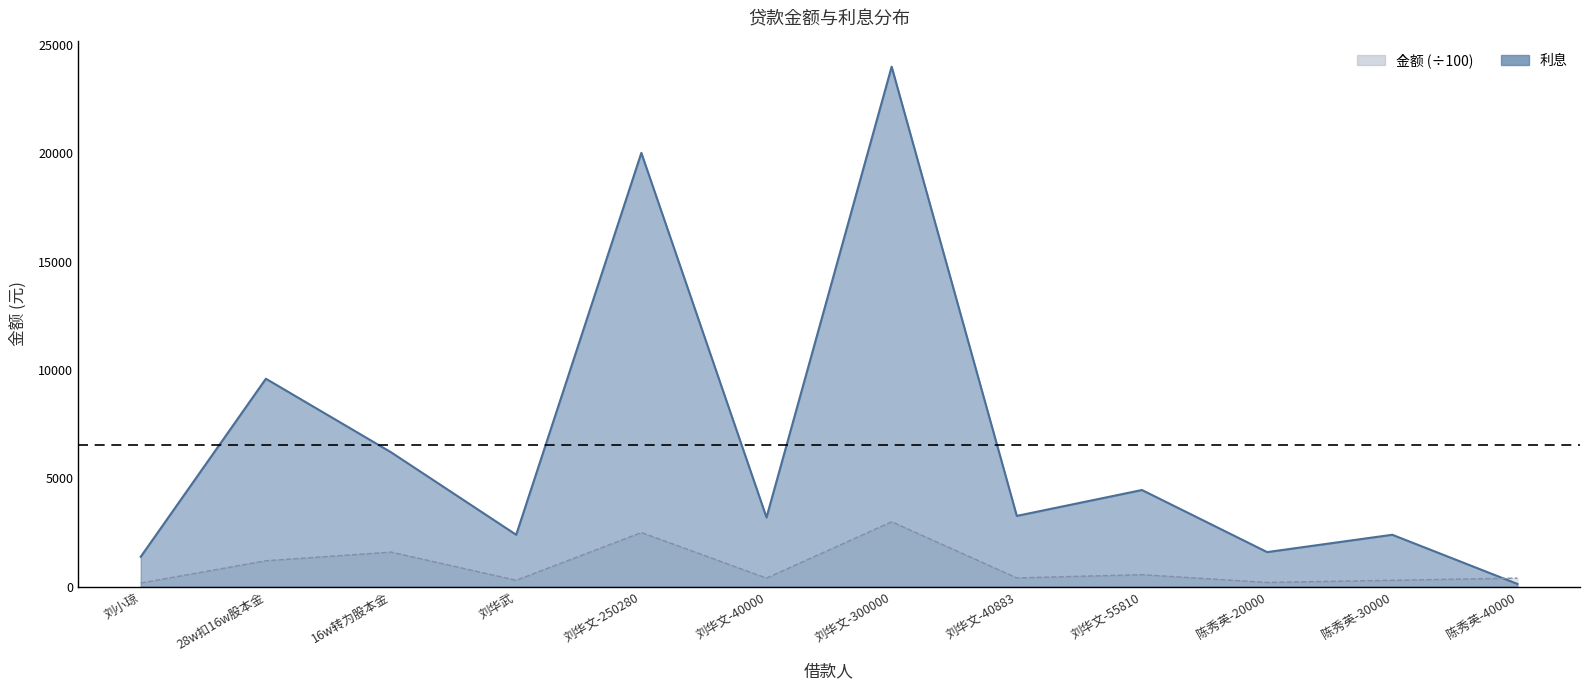

After their last crossing, which series has the higher values: 金额 or 利息?

金额